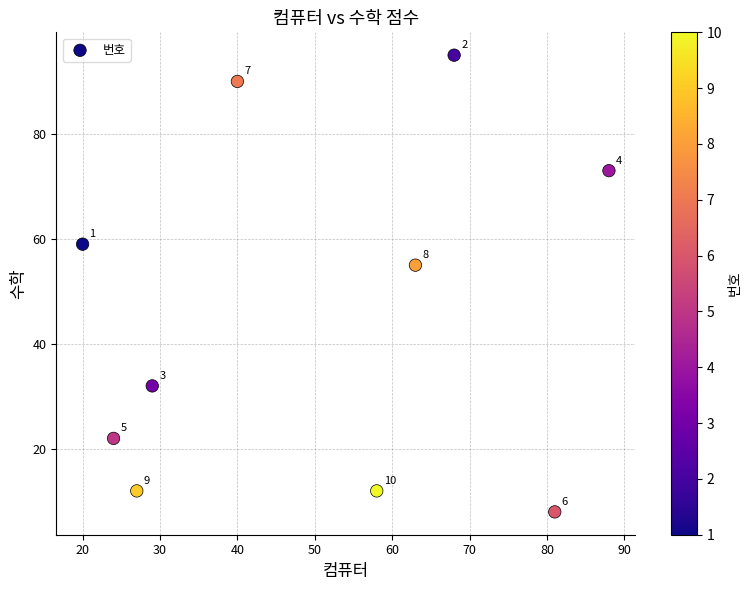

What is the range of X values (max minus min)?

68